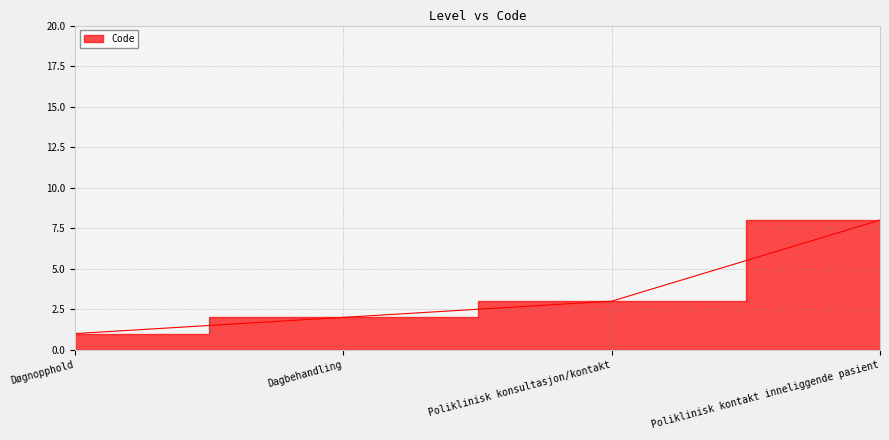

What is the label of the 4th point from the left?

Poliklinisk kontakt inneliggende pasient